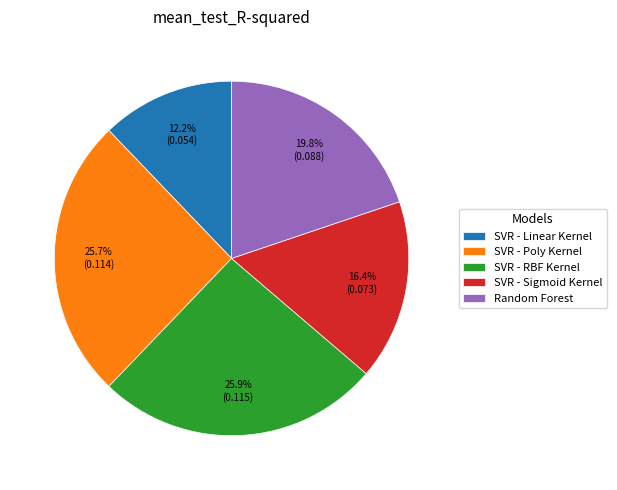

To the nearest percent, what is the average slice percentage?

20%